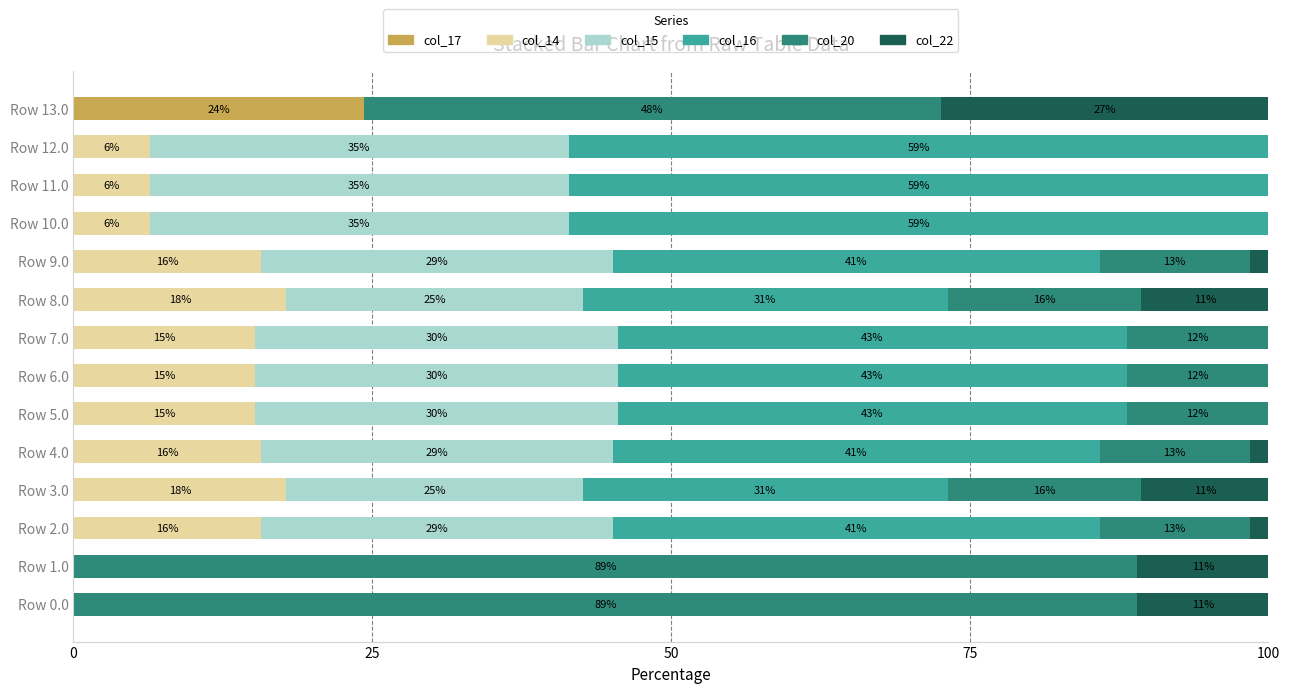

What are all the series names shown in the legend?

col_17, col_14, col_15, col_16, col_20, col_22